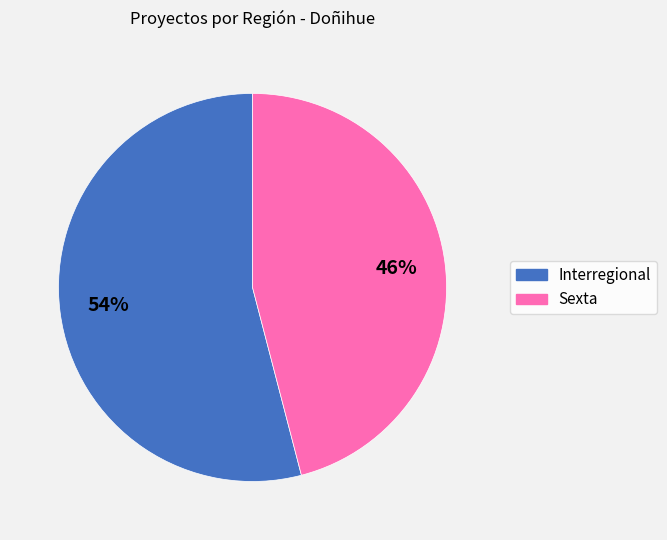

Rank the categories by value from lowest to highest.

Sexta, Interregional